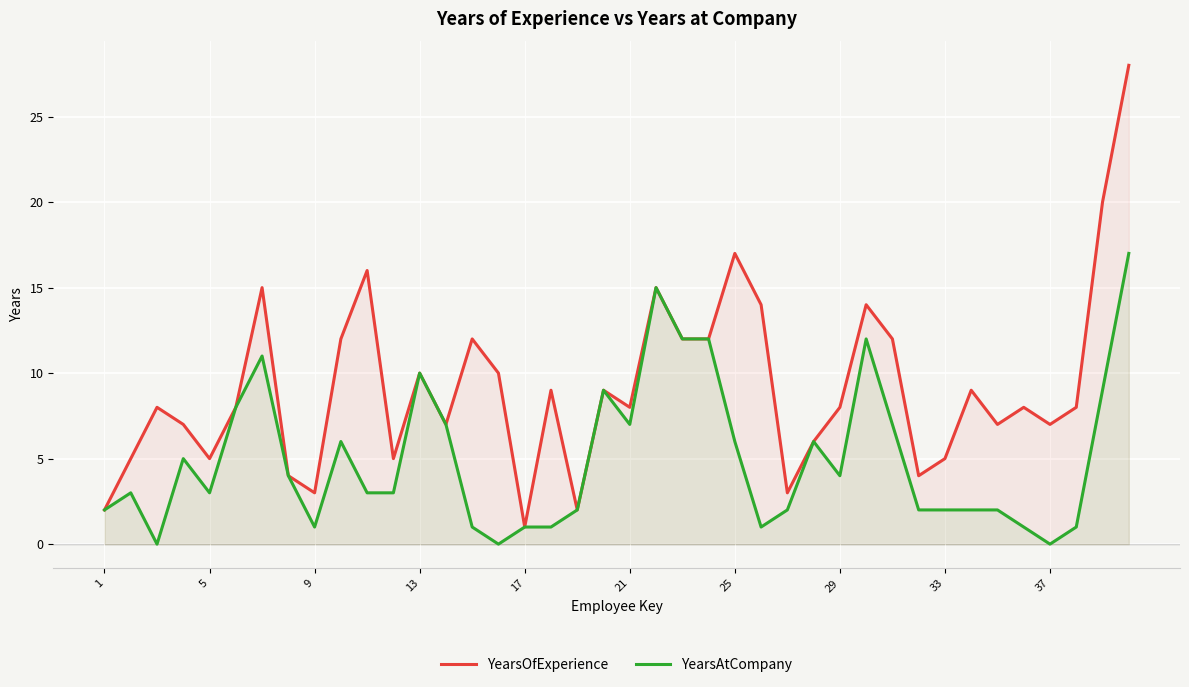

Which series has the largest range (max minus min)?

YearsOfExperience